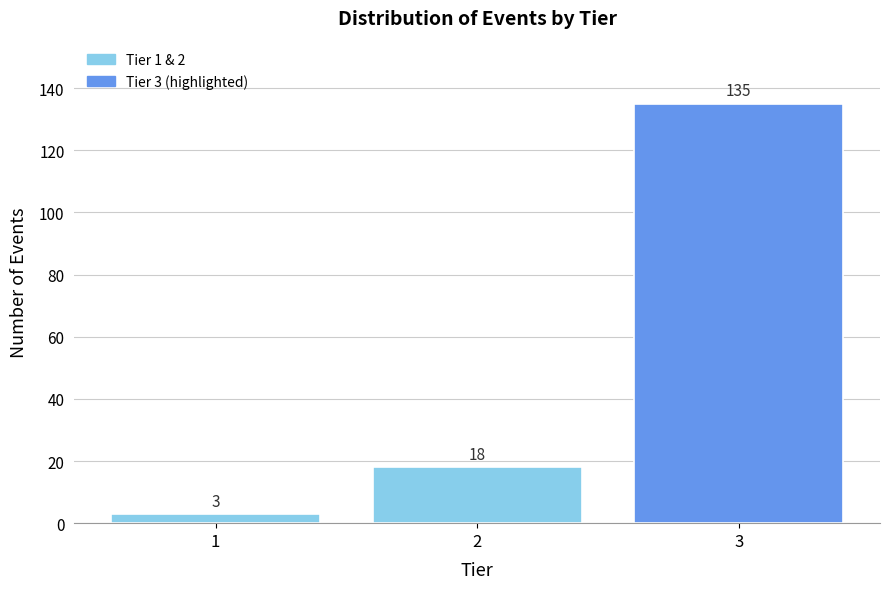

Reading left to right, transcribe all the data shown in this chart.

3	18	135